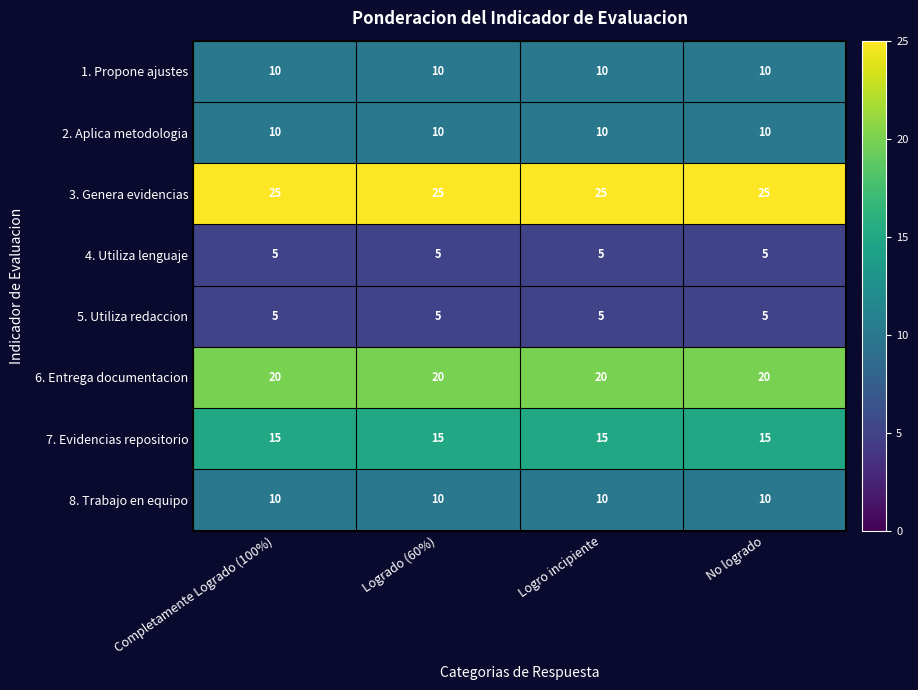

Count the number of categories in the chart.

4